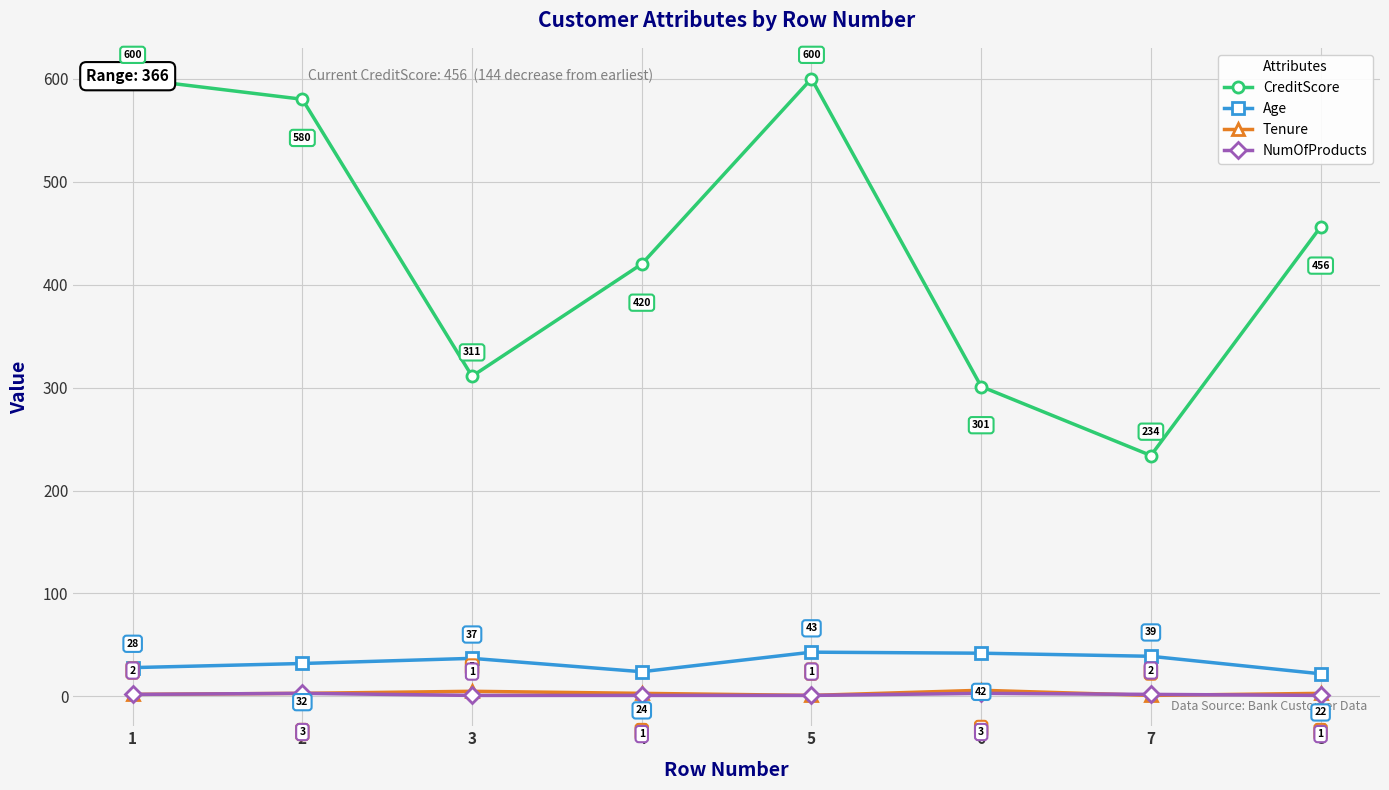

What is the minimum value shown in the chart?

1